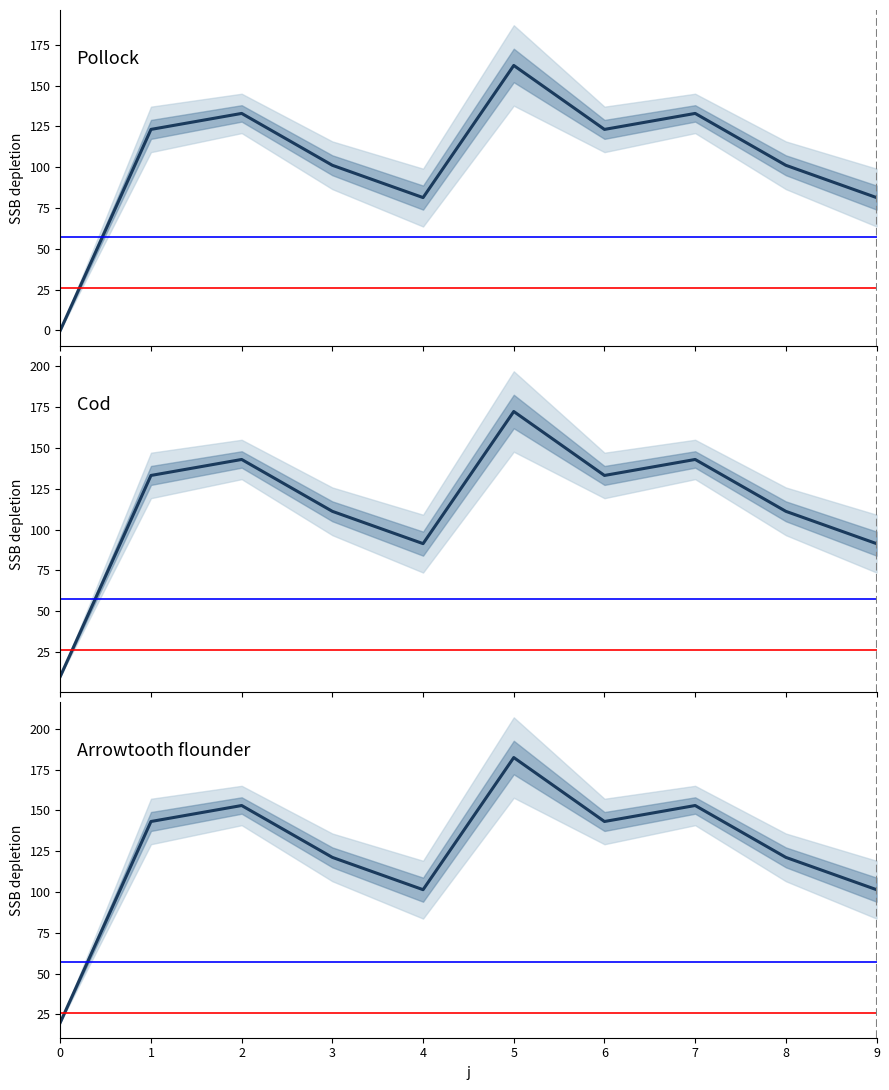

True or false: Arrowtooth flounder has a value of 101.4 at 4.

True